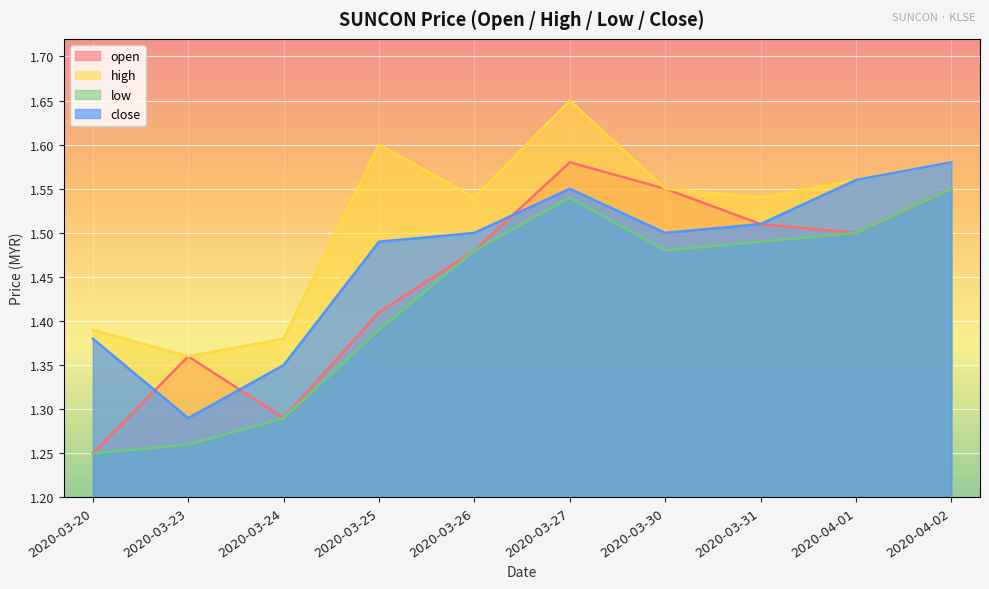

How many distinct data groups are displayed?

4